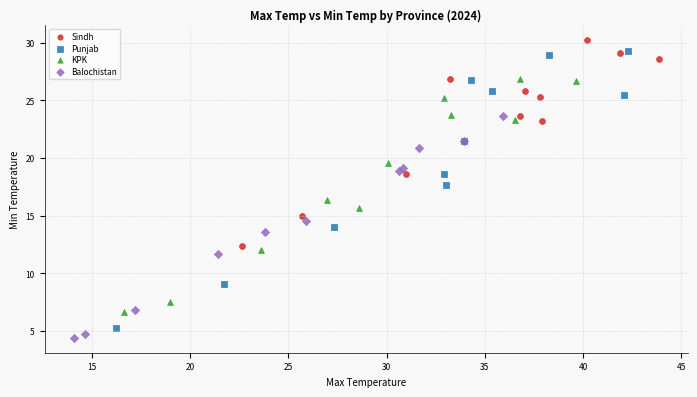

What are all the series names shown in the legend?

Sindh, Punjab, KPK, Balochistan